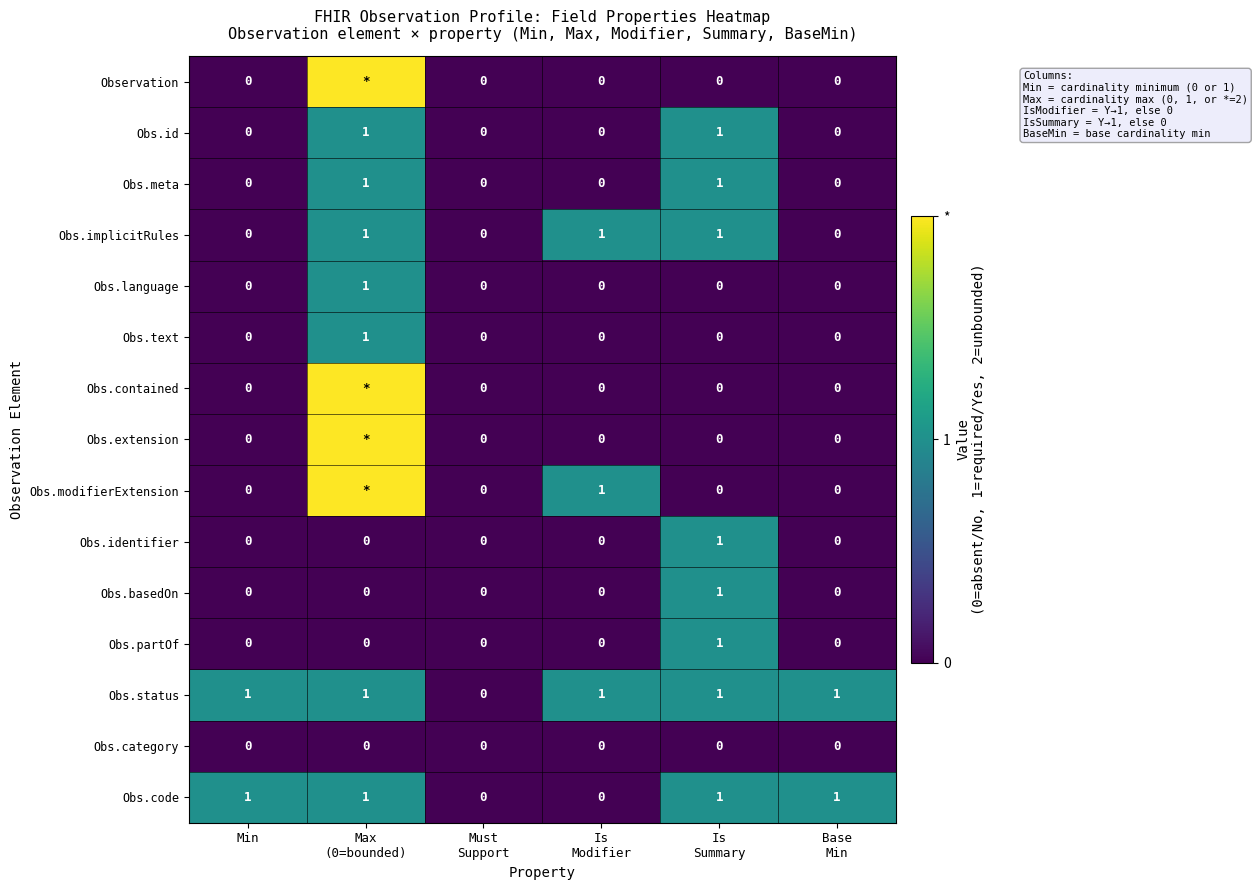

Count the Obs.status values in the range 1 to 2.

5